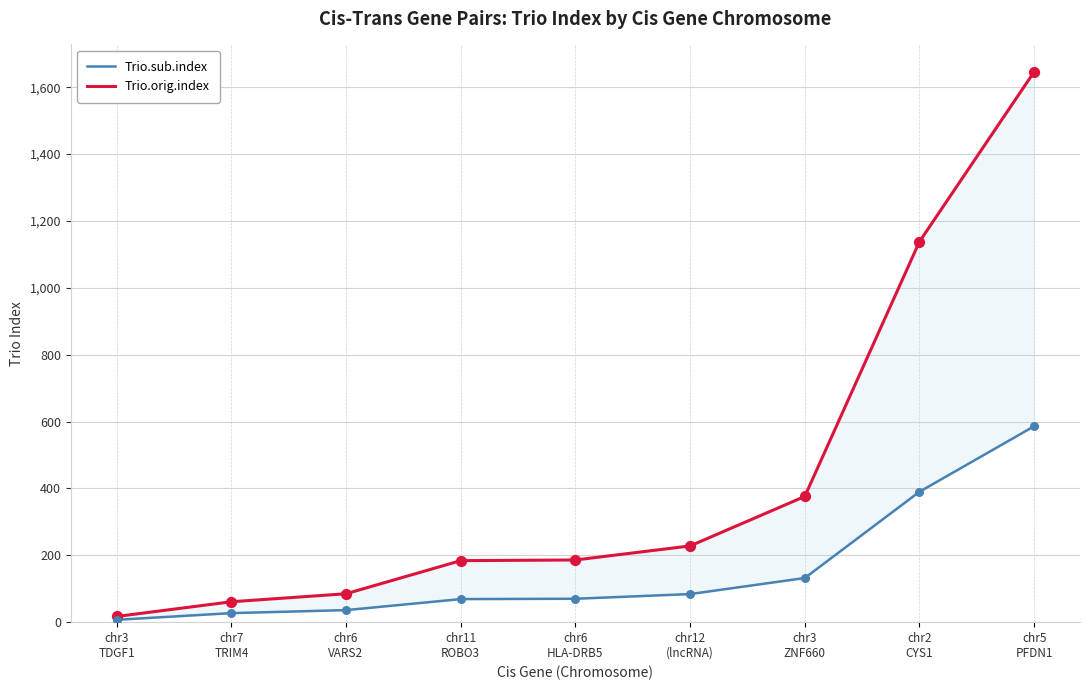

Which series has the largest total across all categories?

Trio.orig.index